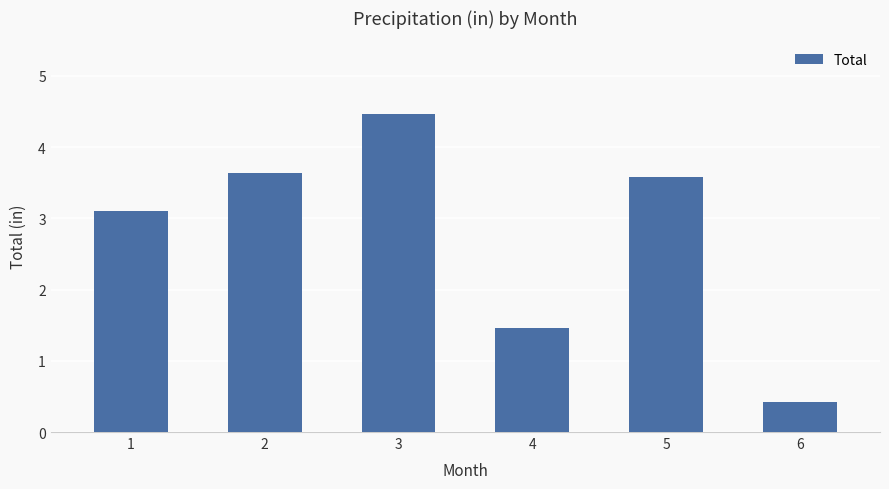

What is the change in value from 1 to 4?

-1.6